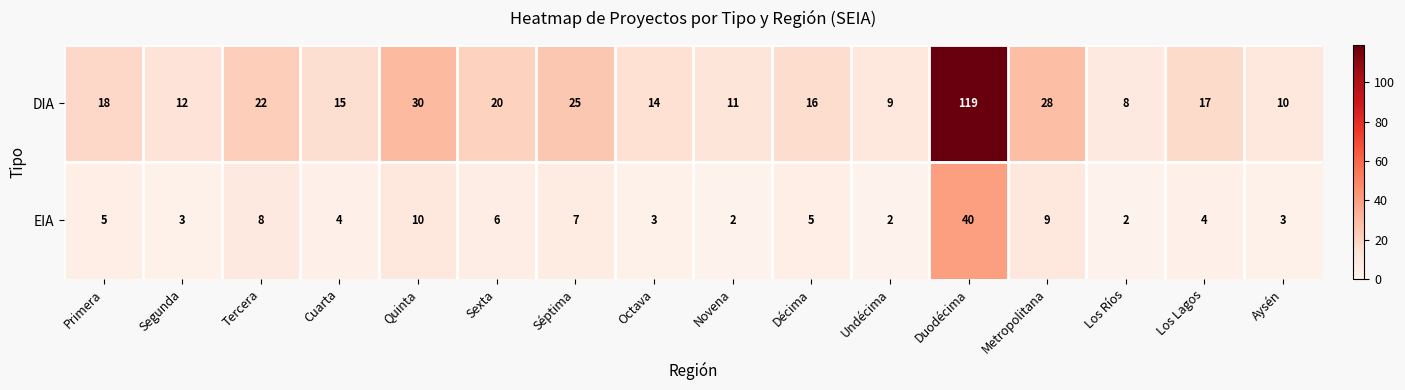

The value of EIA at Décima is 7. True or false?

False